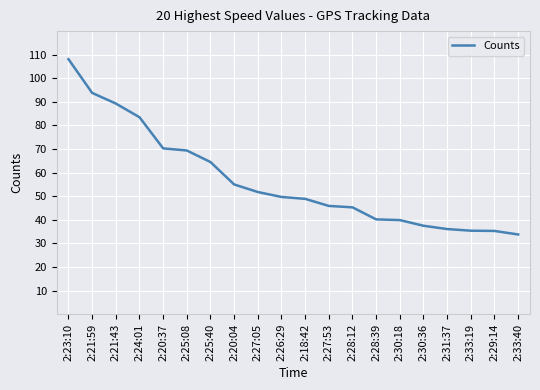

Where does the data first go above 49?

2:23:10